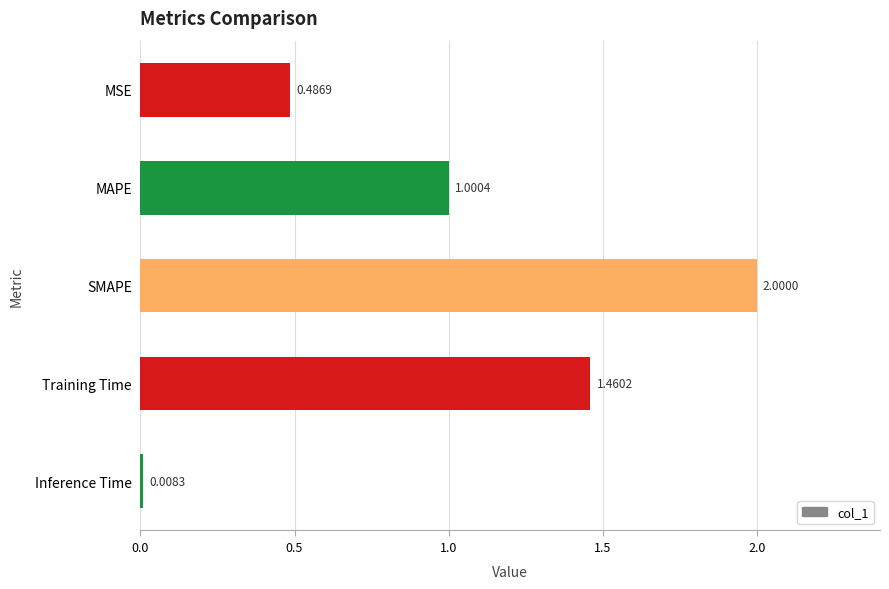

At which label is the value closest to 1?

MAPE